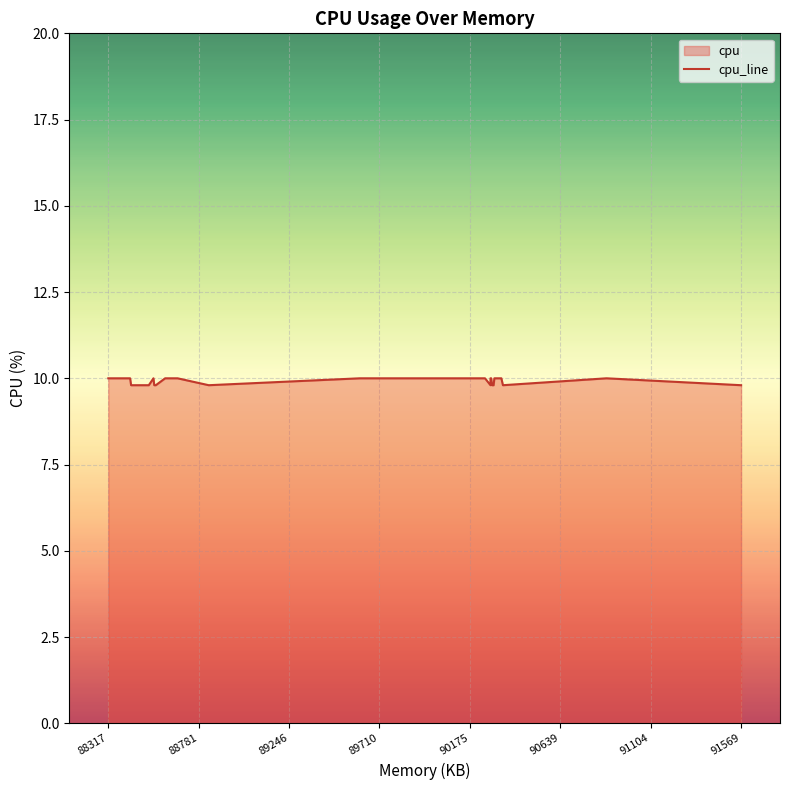

How many points are lower than both their immediate neighbors (excluding endpoints)?

3